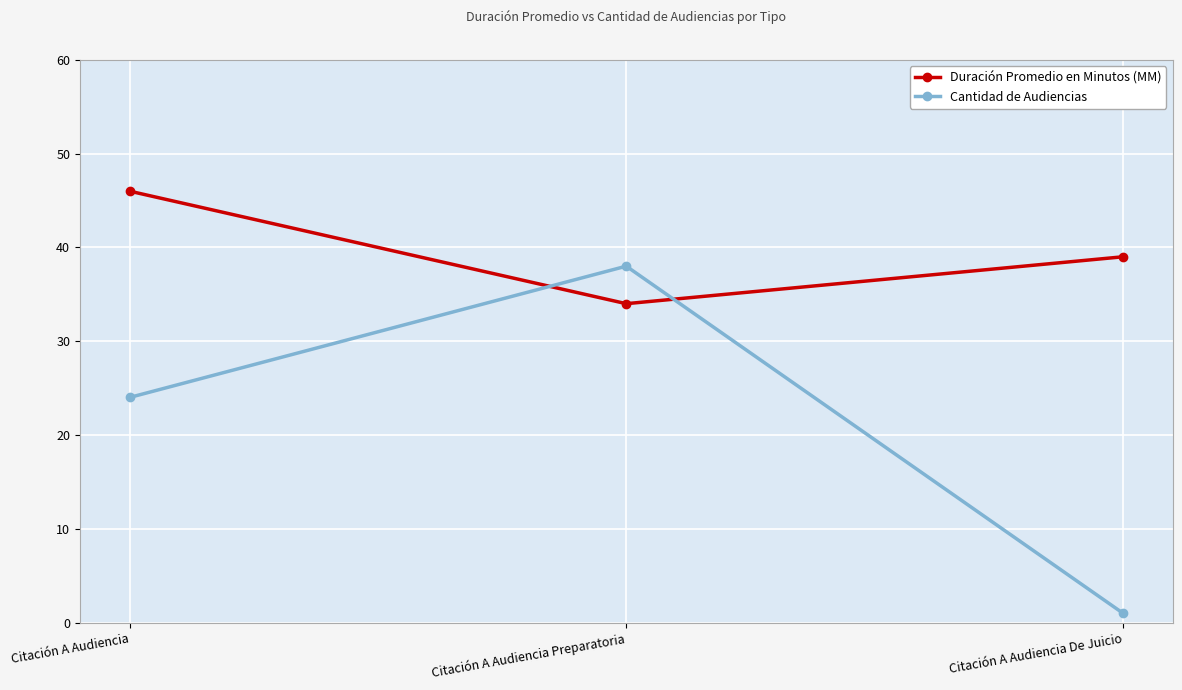

At how many categories does at least one series exceed 19?

3